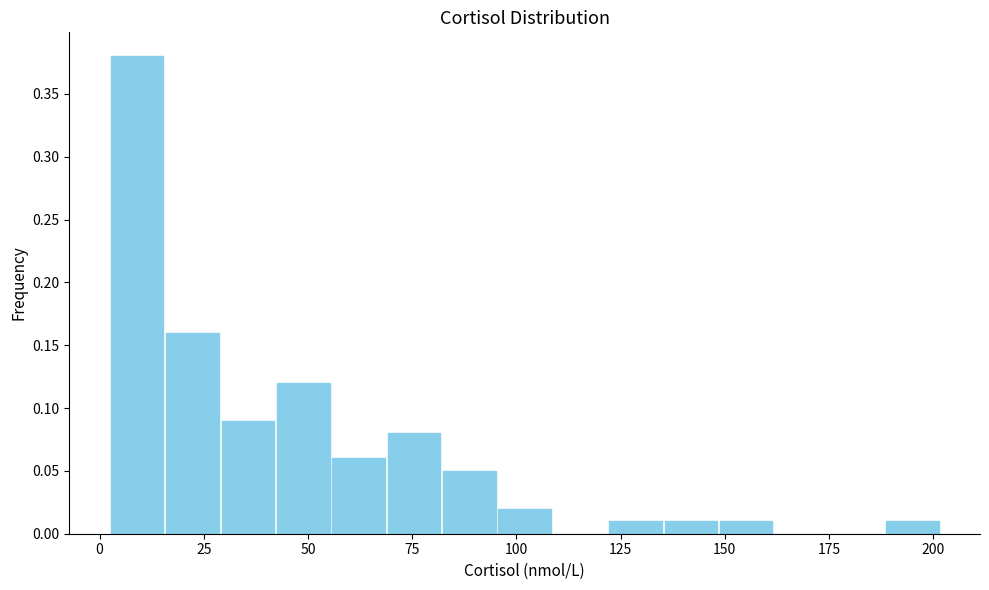

Around what value on the x-axis is the tallest bar? Give the approximate position of its centre, as read against the axis.

10